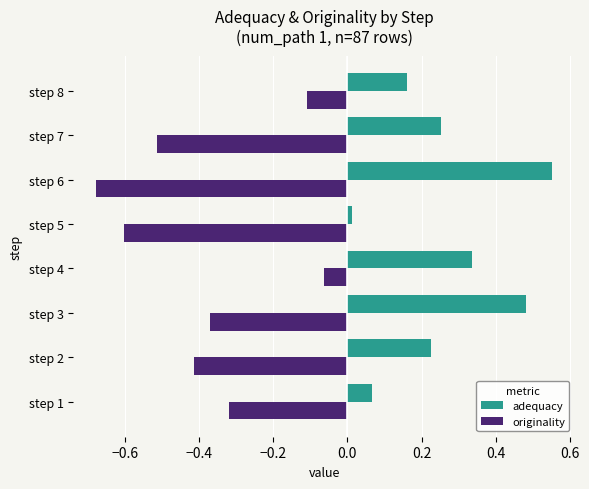

What is the sum of all adequacy values?

2.1